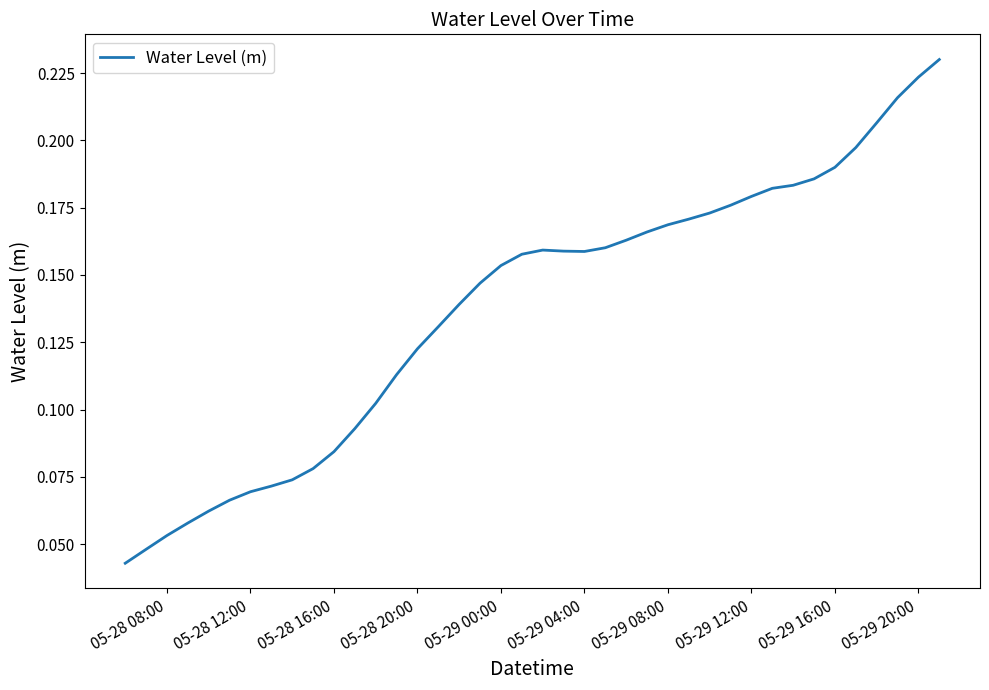

Does the chart have visible grid lines?

No